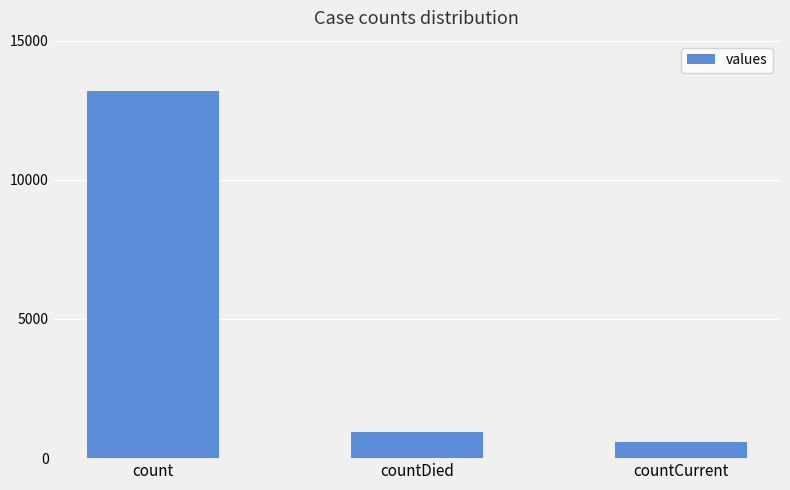

What is the change in value from countDied to countCurrent?

-349